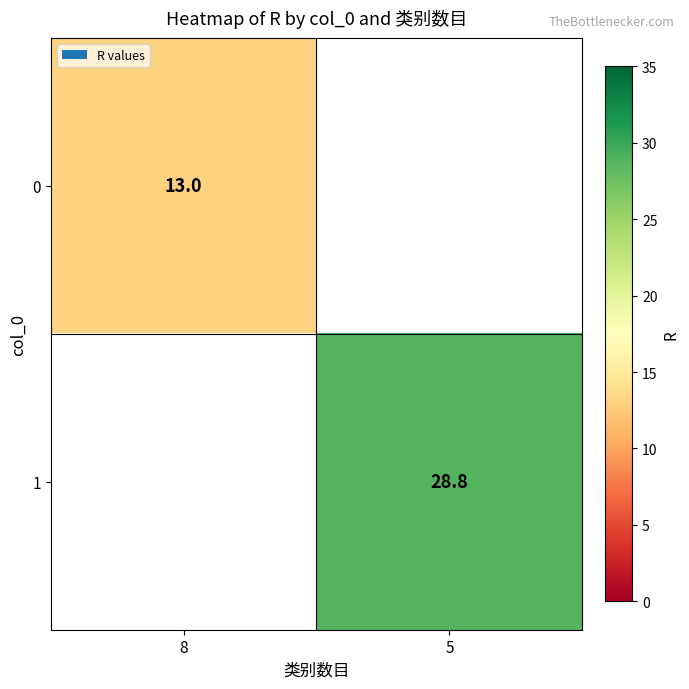

The 1 series shows 28.8 at 5. True or false?

True